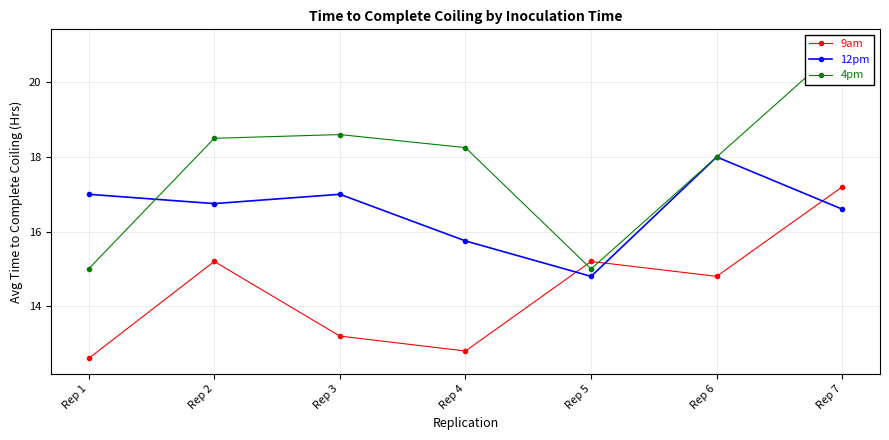

Which series has the largest range (max minus min)?

4pm